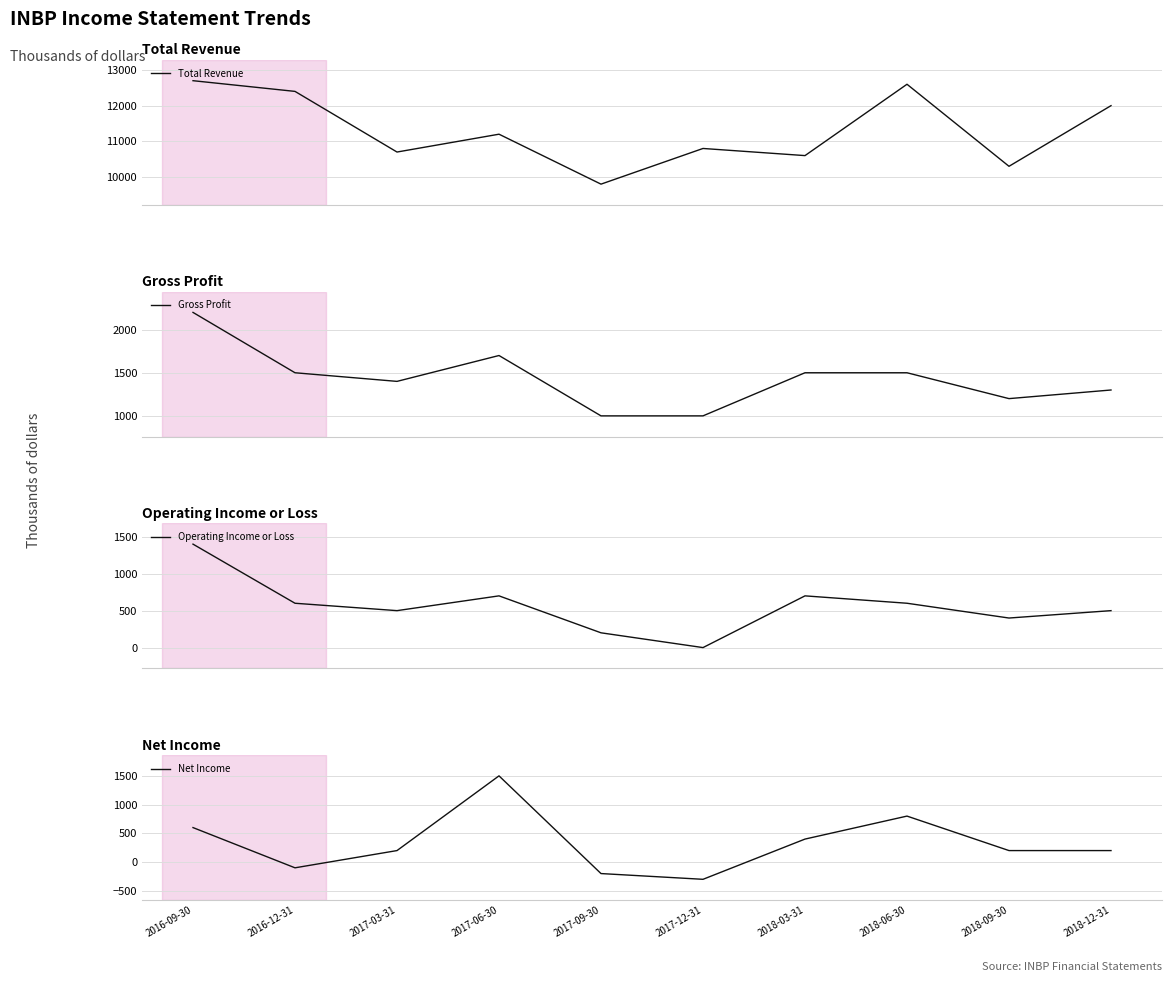

True or false: Total Revenue has a value of 22377 at 2018-06-30.

False